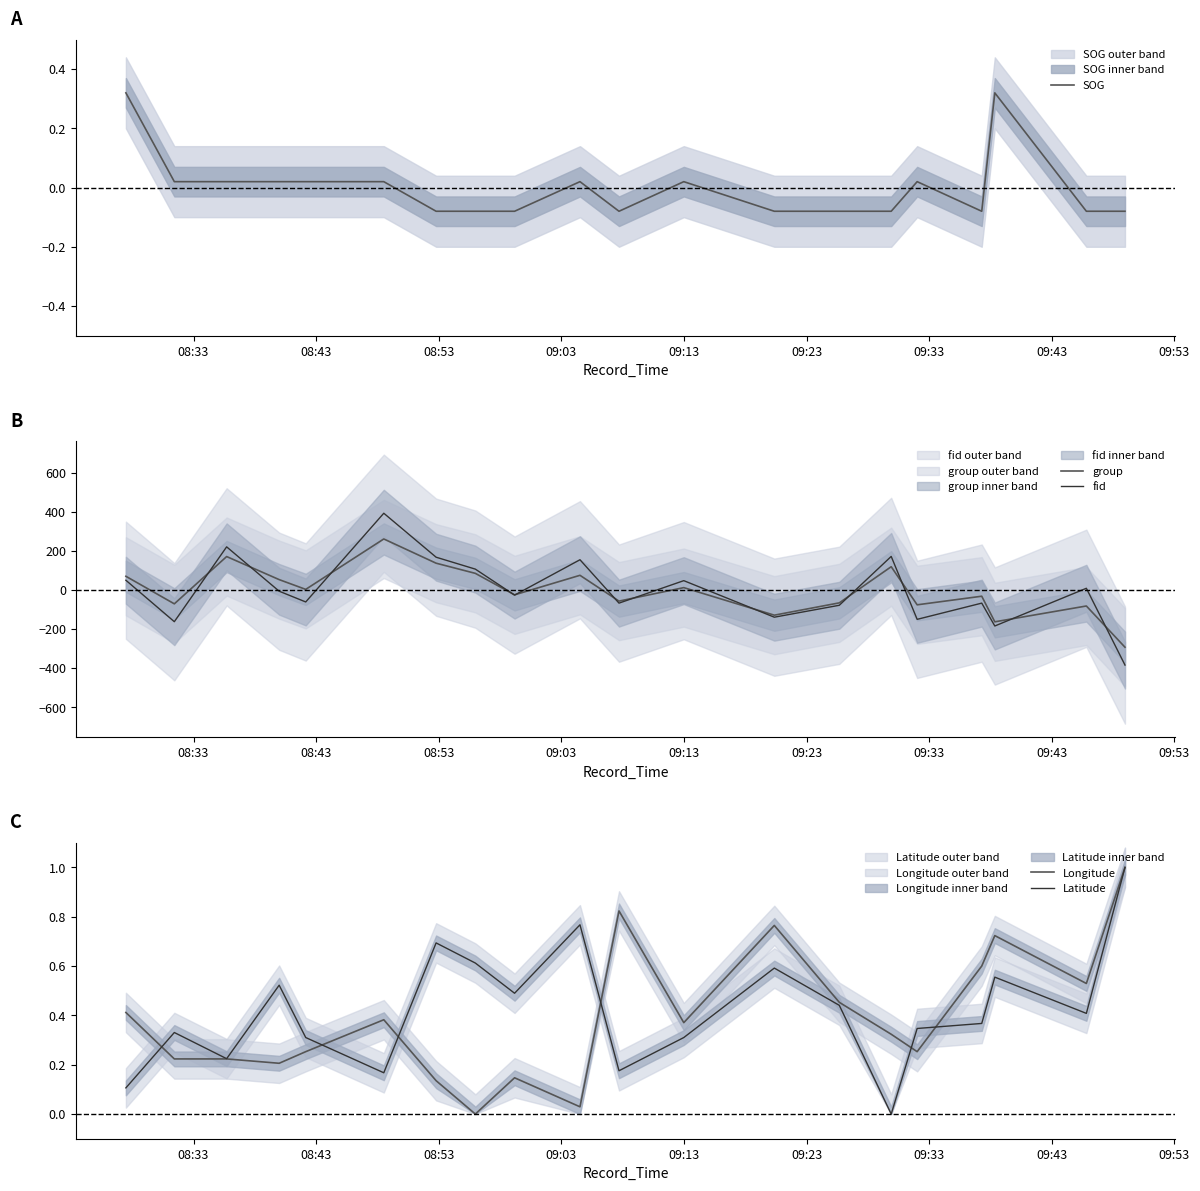

What is the maximum value for fid?

393.1